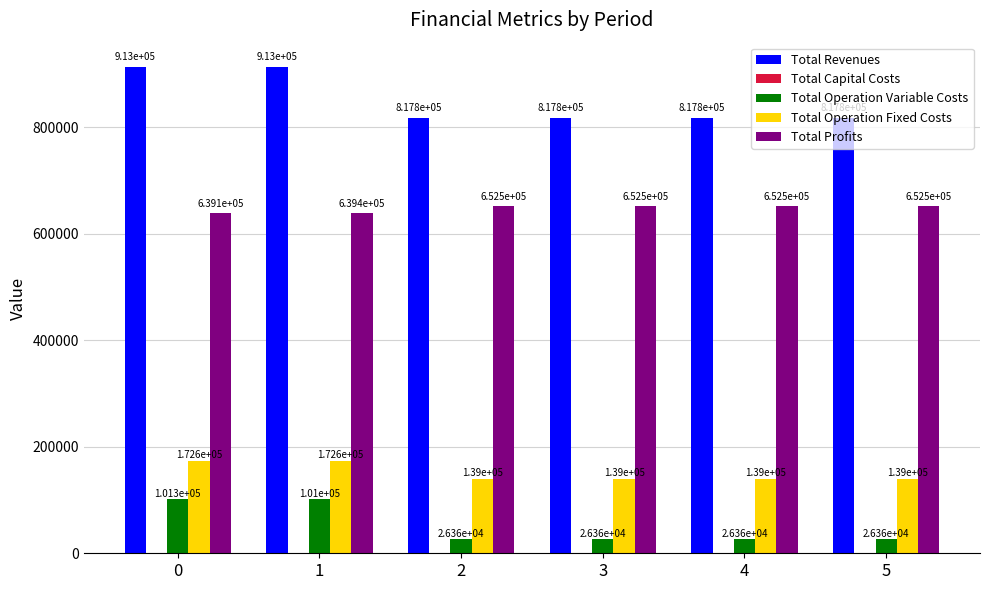

What is the spread (max minus min) of values at 3?

791474.9